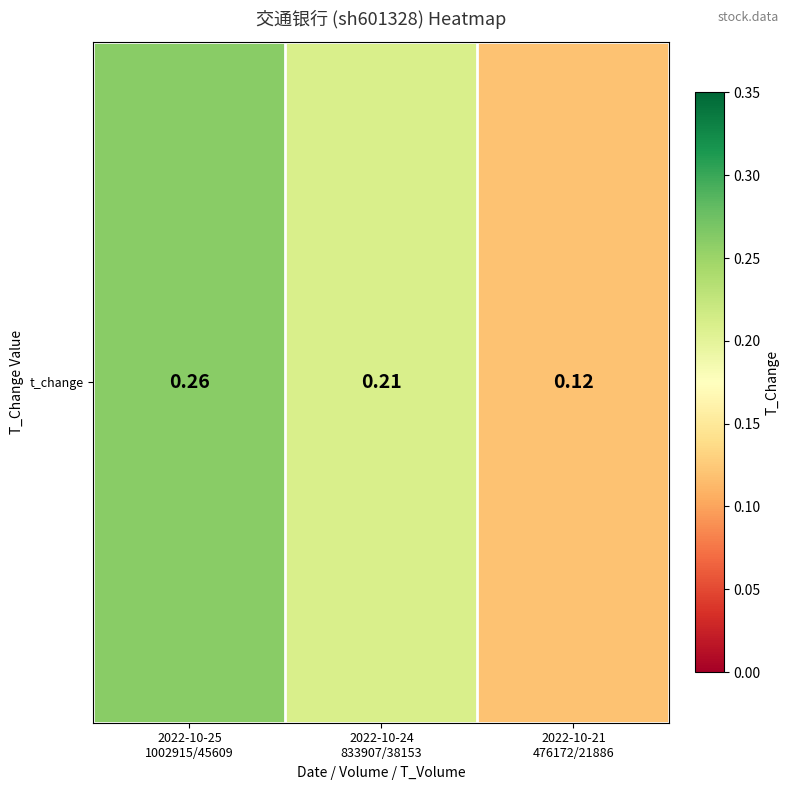

At which category does the chart reach its minimum across all series?

2022-10-21
476172/21886